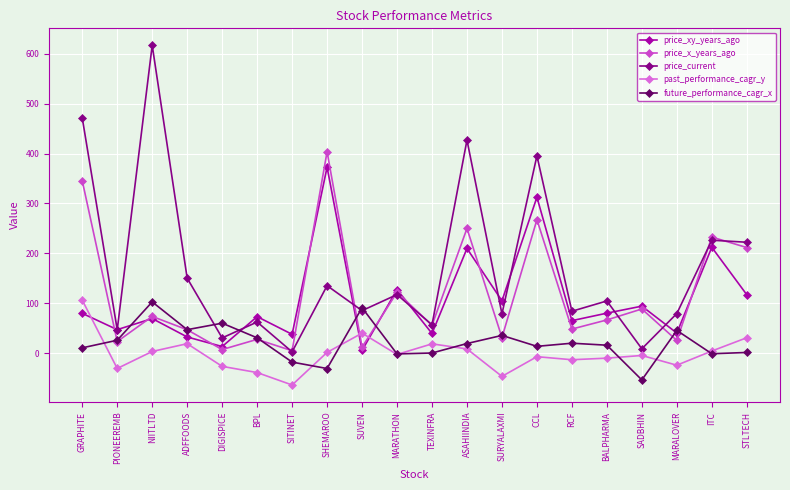

Does the chart display data point markers on the line(s)?

Yes